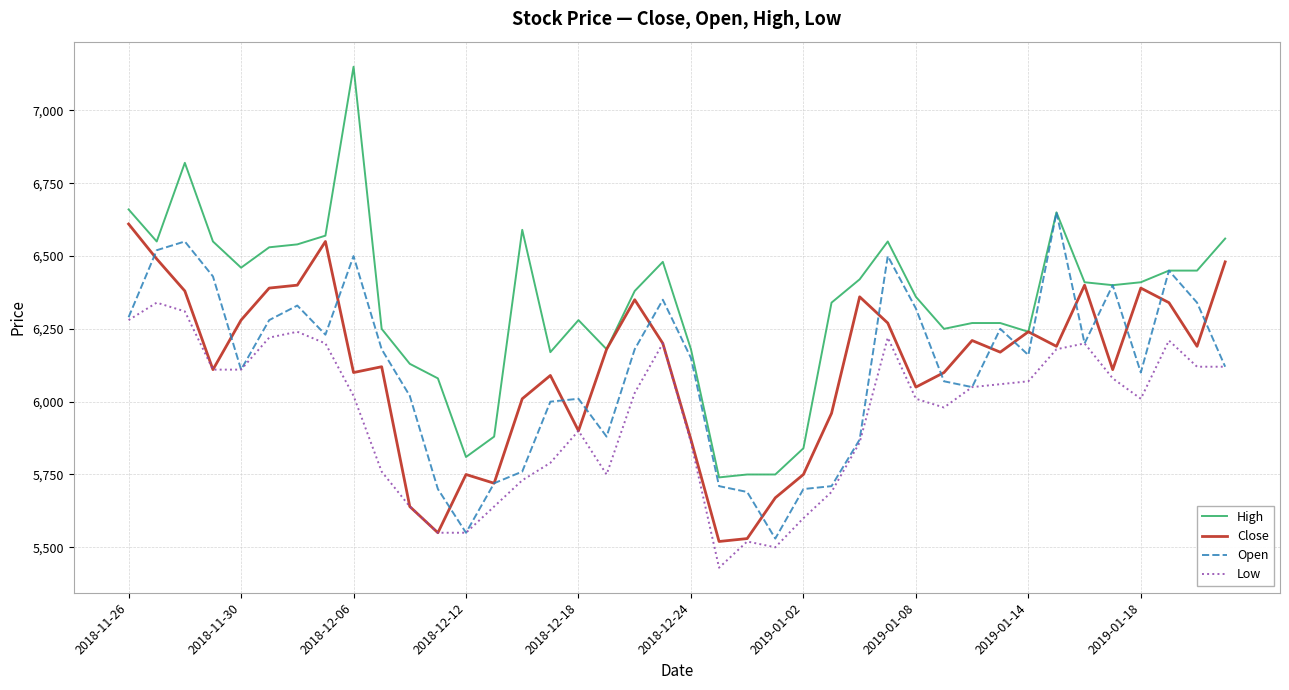

Which series has the largest total across all categories?

High